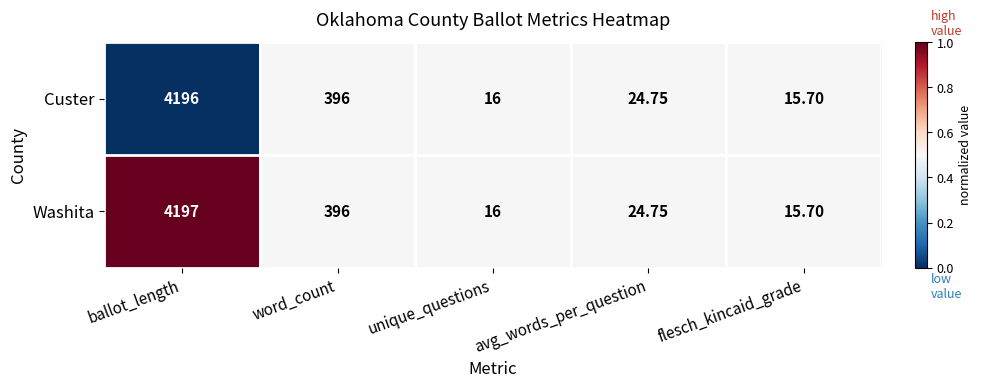

Rank the categories by Custer value from lowest to highest.

flesch_kincaid_grade, unique_questions, avg_words_per_question, word_count, ballot_length